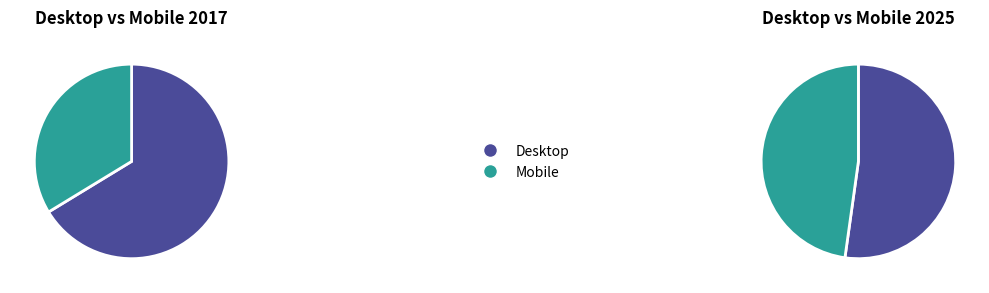

Which has a higher value, Mobile or Desktop?

Desktop